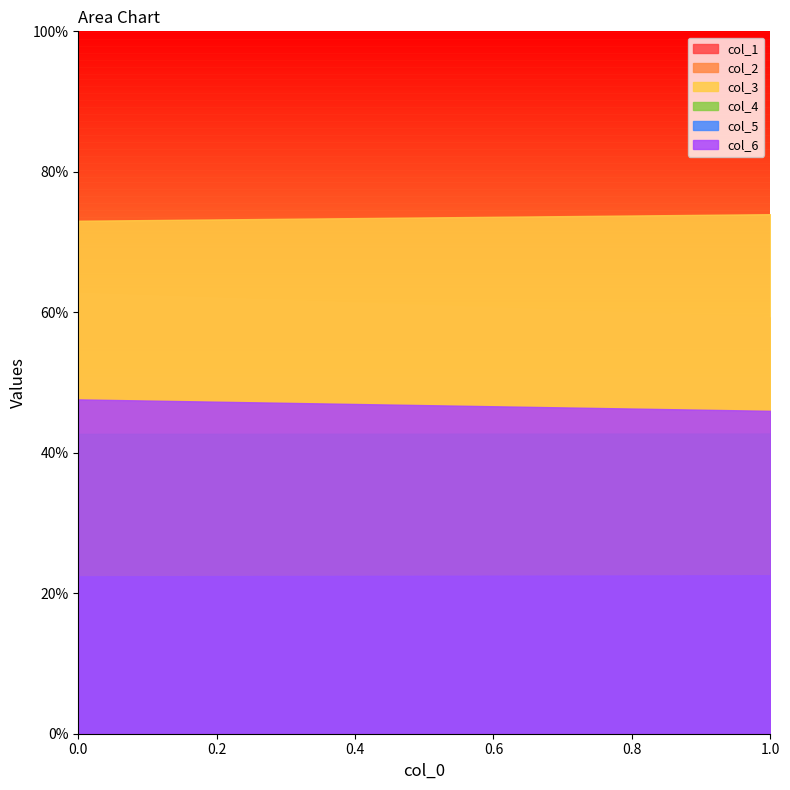

Is the value of col_5 at 1 greater than the value of col_1 at 0?

Yes